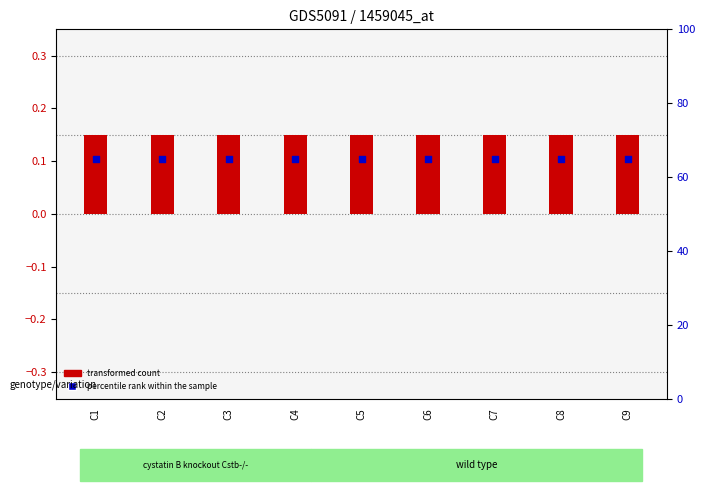

Is the value of percentile rank within the sample at C4 greater than the value of transformed count at C6?

Yes